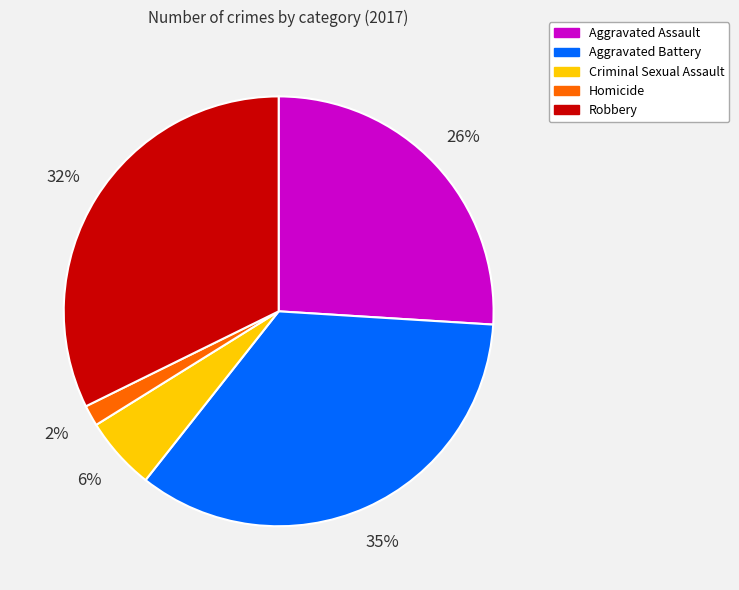

Count the number of slices in the pie.

5